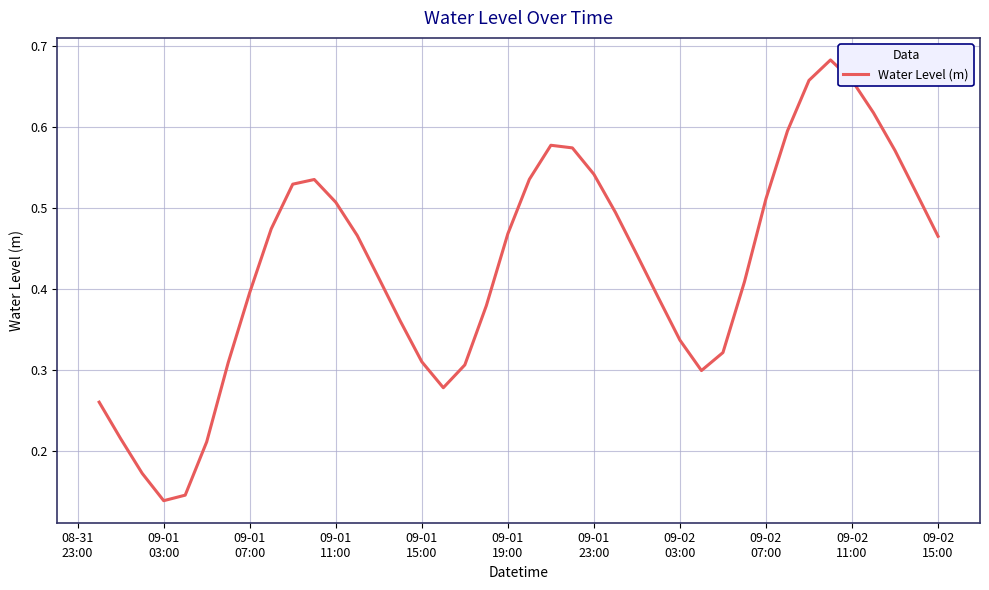

True or false: the data has more than 0 interior local peaks.

True